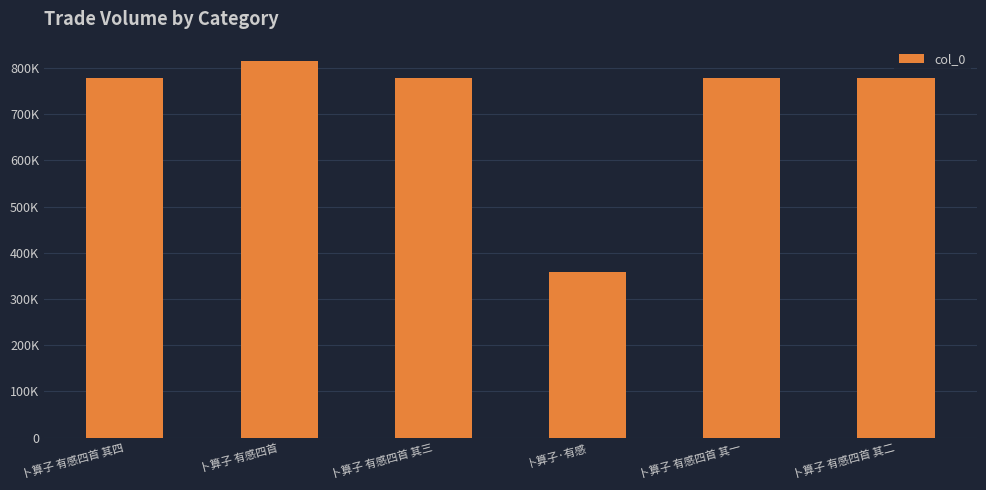

Reading right to left, transcribe all the data shown in this chart.

卜算子 有感四首 其二=778947	卜算子 有感四首 其一=778946	卜算子·有感=359061	卜算子 有感四首 其三=778948	卜算子 有感四首=816231	卜算子 有感四首 其四=778949